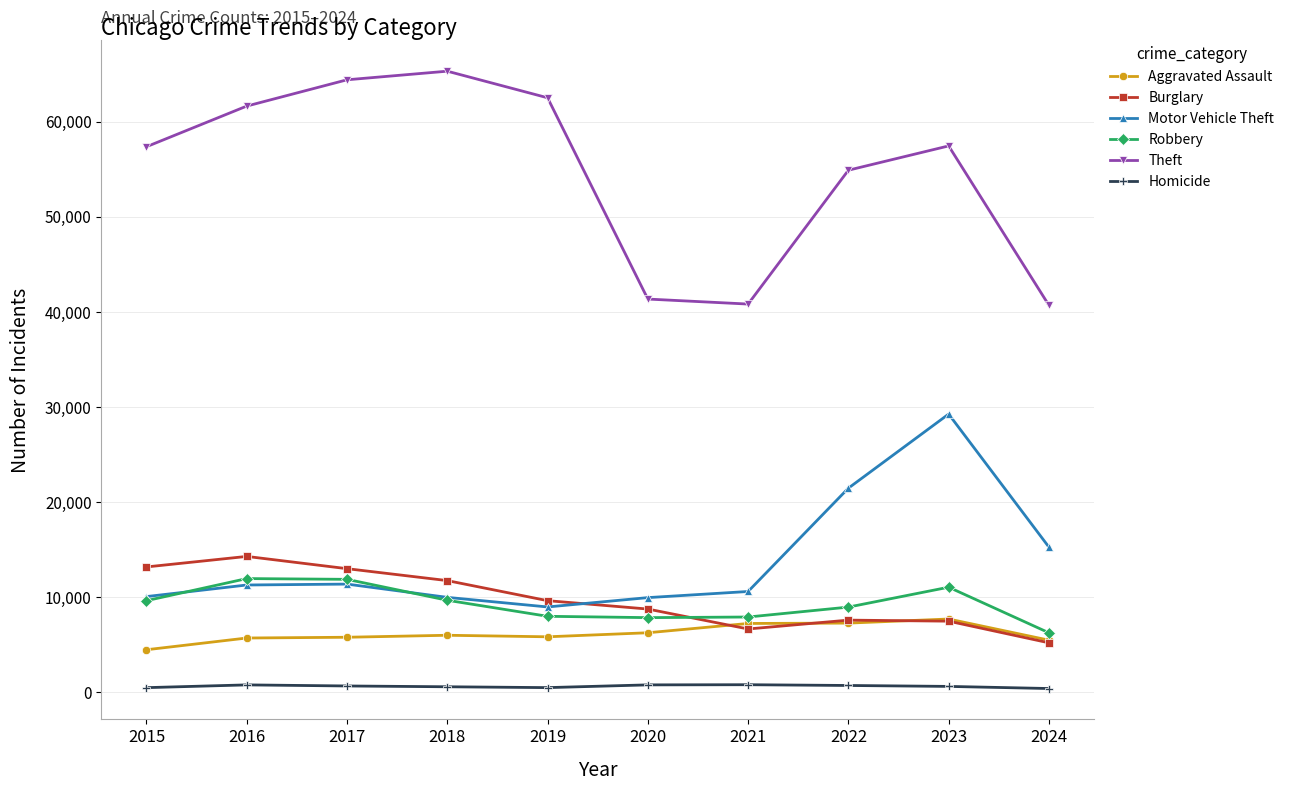

What is the minimum value for Motor Vehicle Theft?

8977